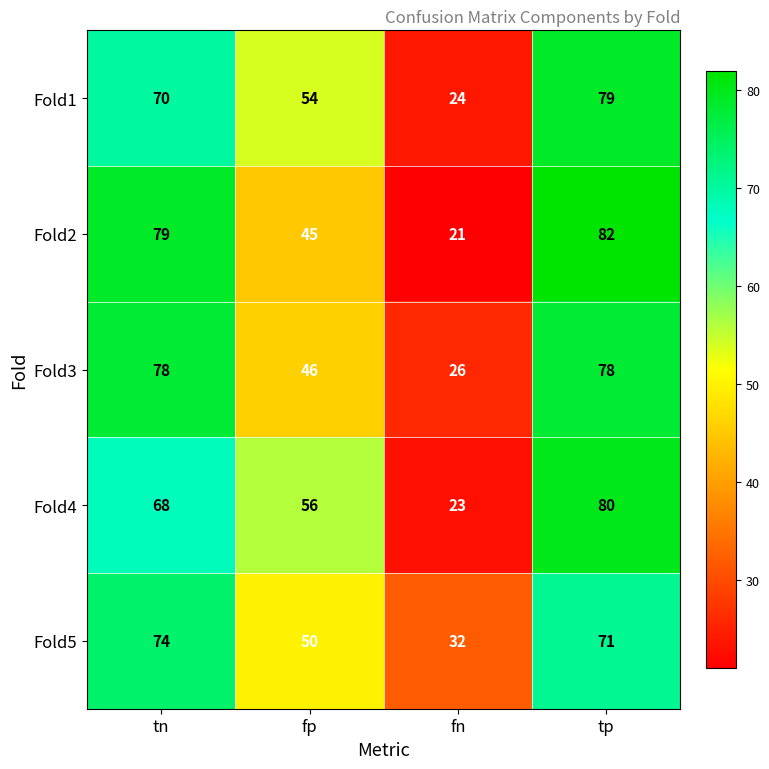

Rank the series by their maximum value, from highest to lowest.

Fold2, Fold4, Fold1, Fold3, Fold5